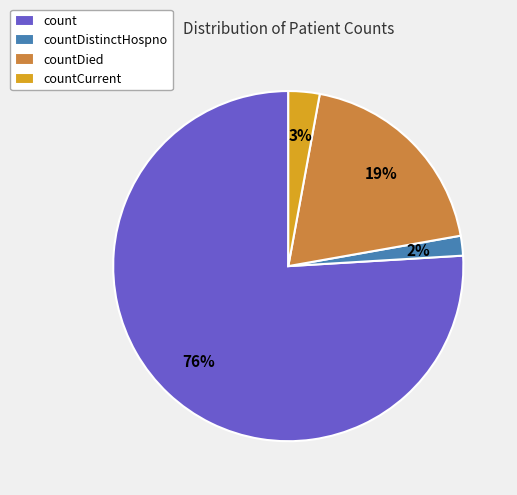

Which slice represents more than half of the pie?

count